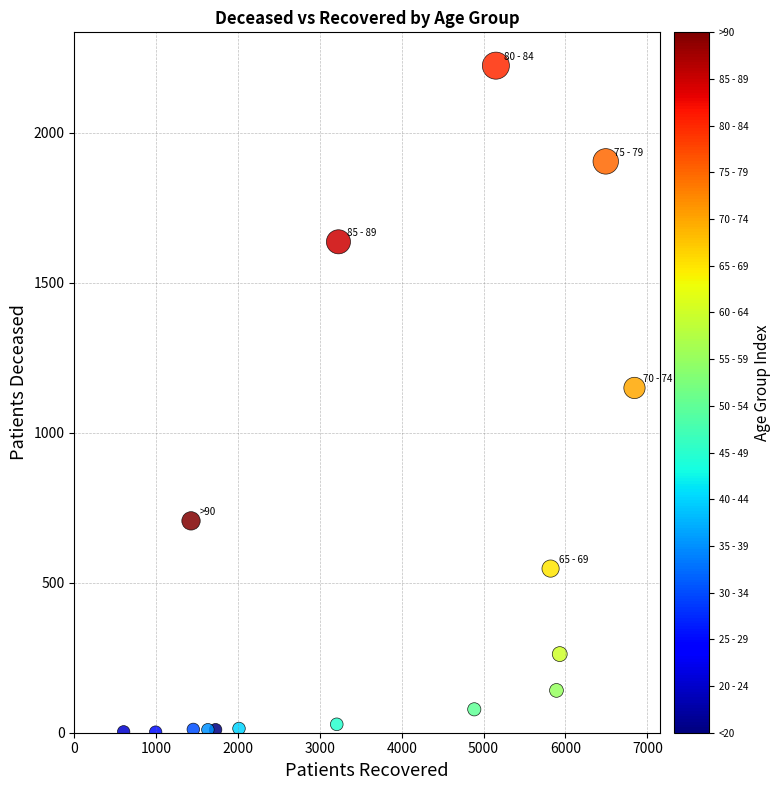

What Y value in the scatter plot is closest to 1112?

1149